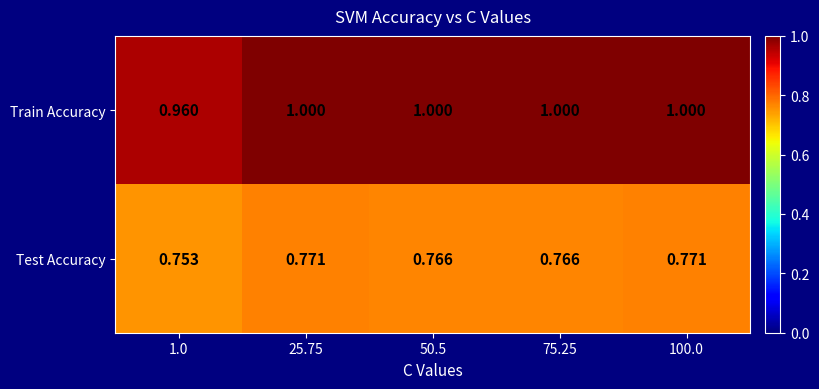

Which series has the largest total across all categories?

Train Accuracy